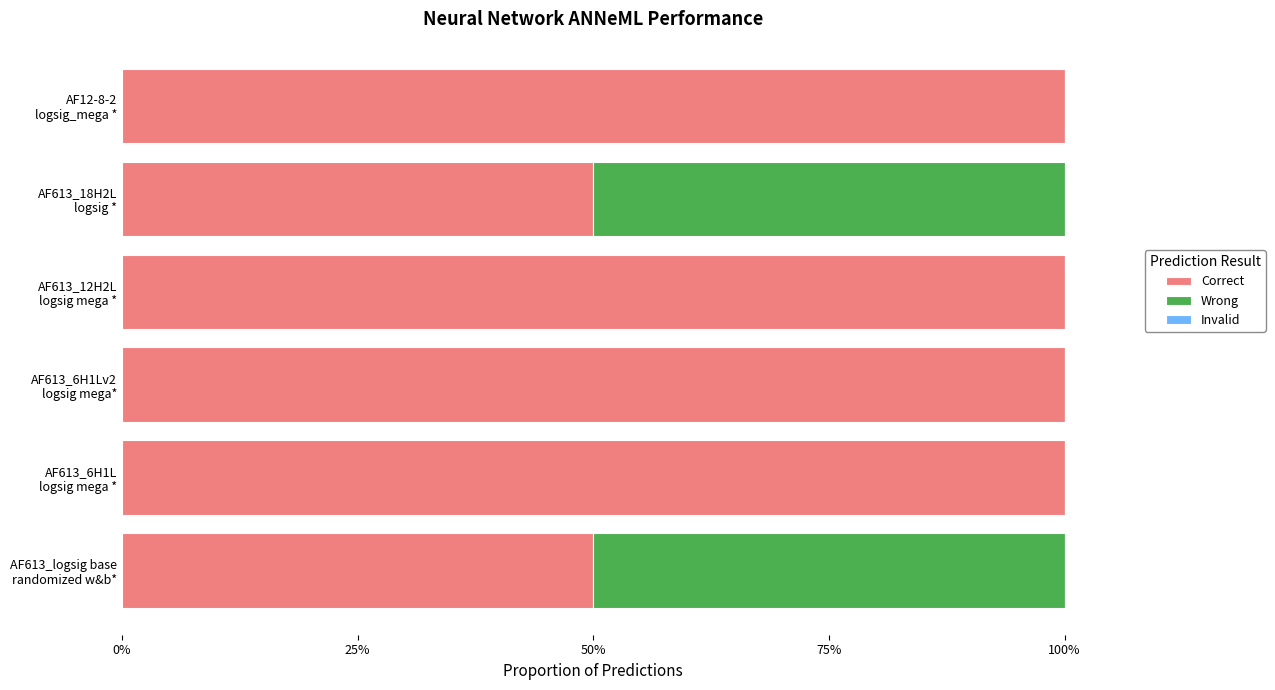

How many data points does each series have?

6